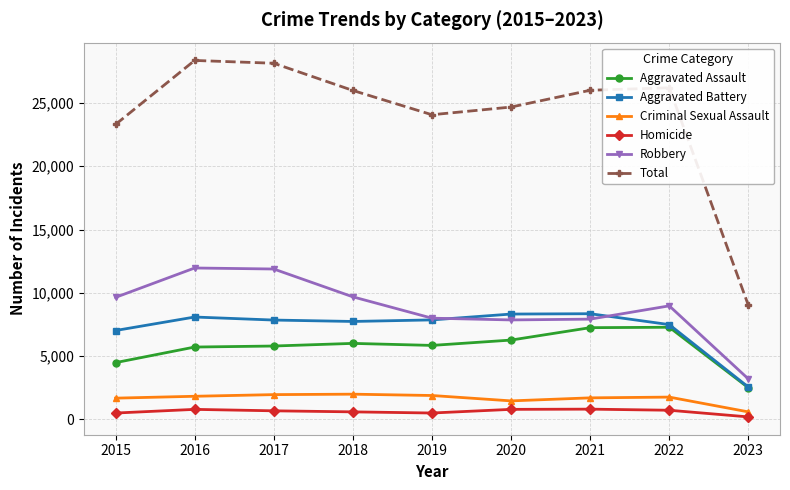

True or false: Criminal Sexual Assault has more than 0 points higher than both neighbors.

True